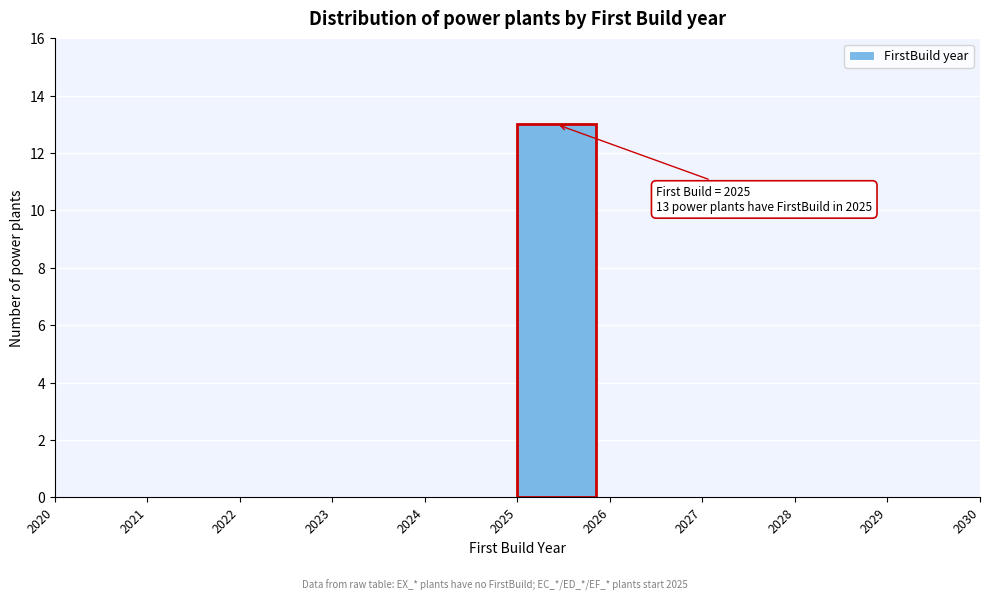

Which range on the x-axis has the tallest bar?

2025 to 2026